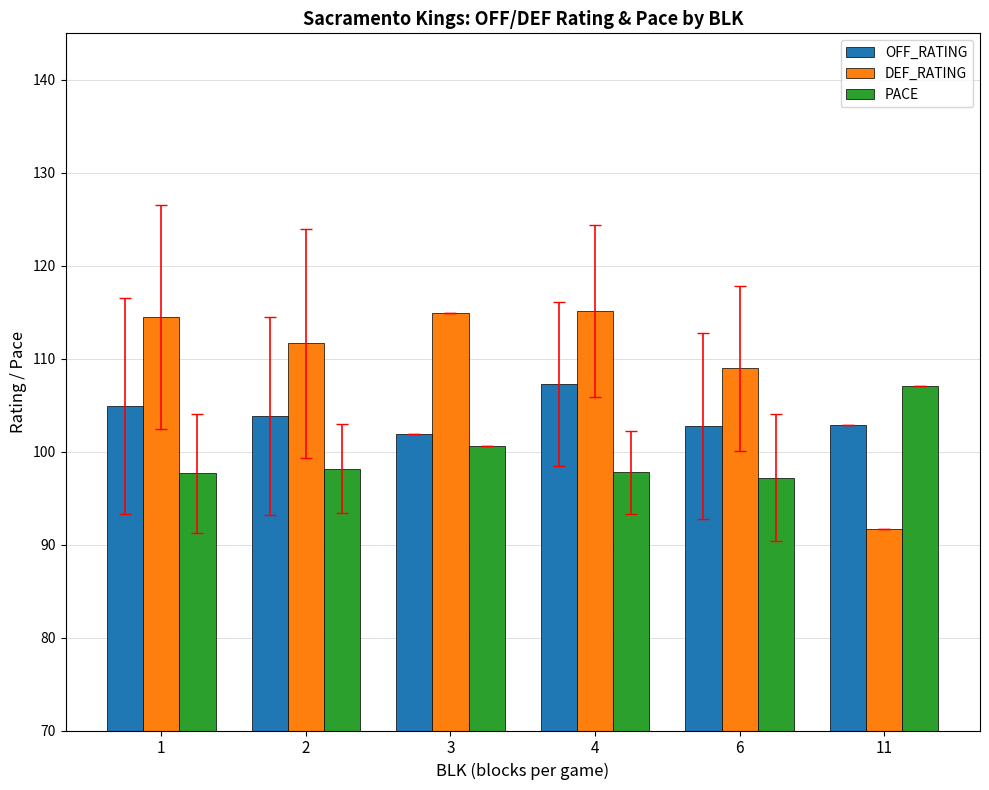

What is the difference between the second highest and minimum values in the DEF_RATING series?

23.2